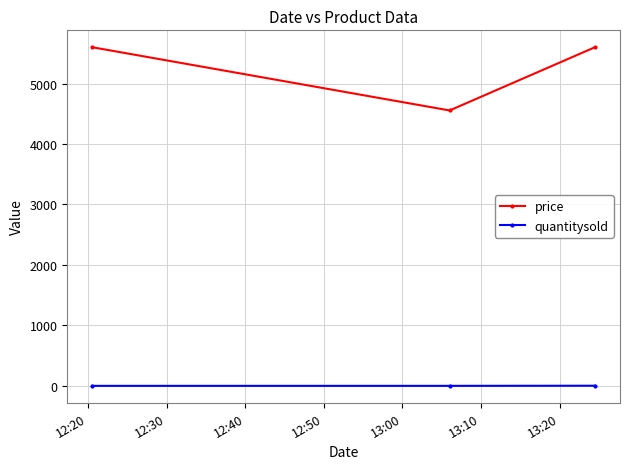

Rank the series by their maximum value, from lowest to highest.

quantitysold, price